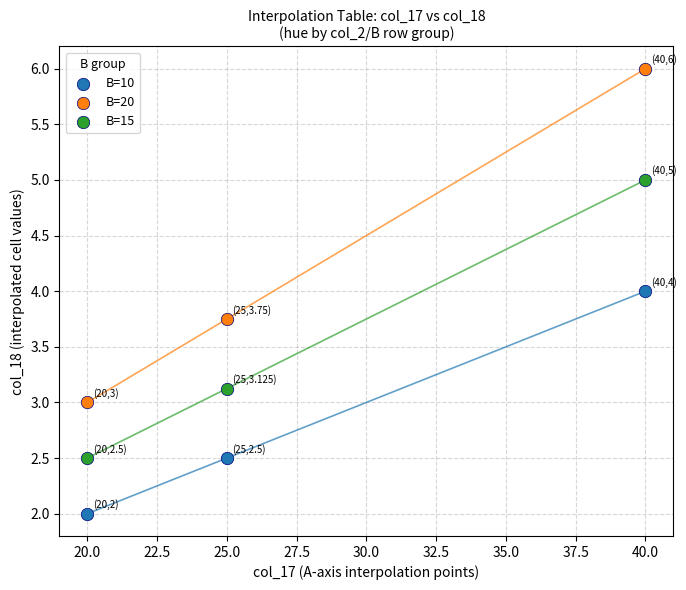

What is the X range (max minus min) for the scatter plot?

20.0